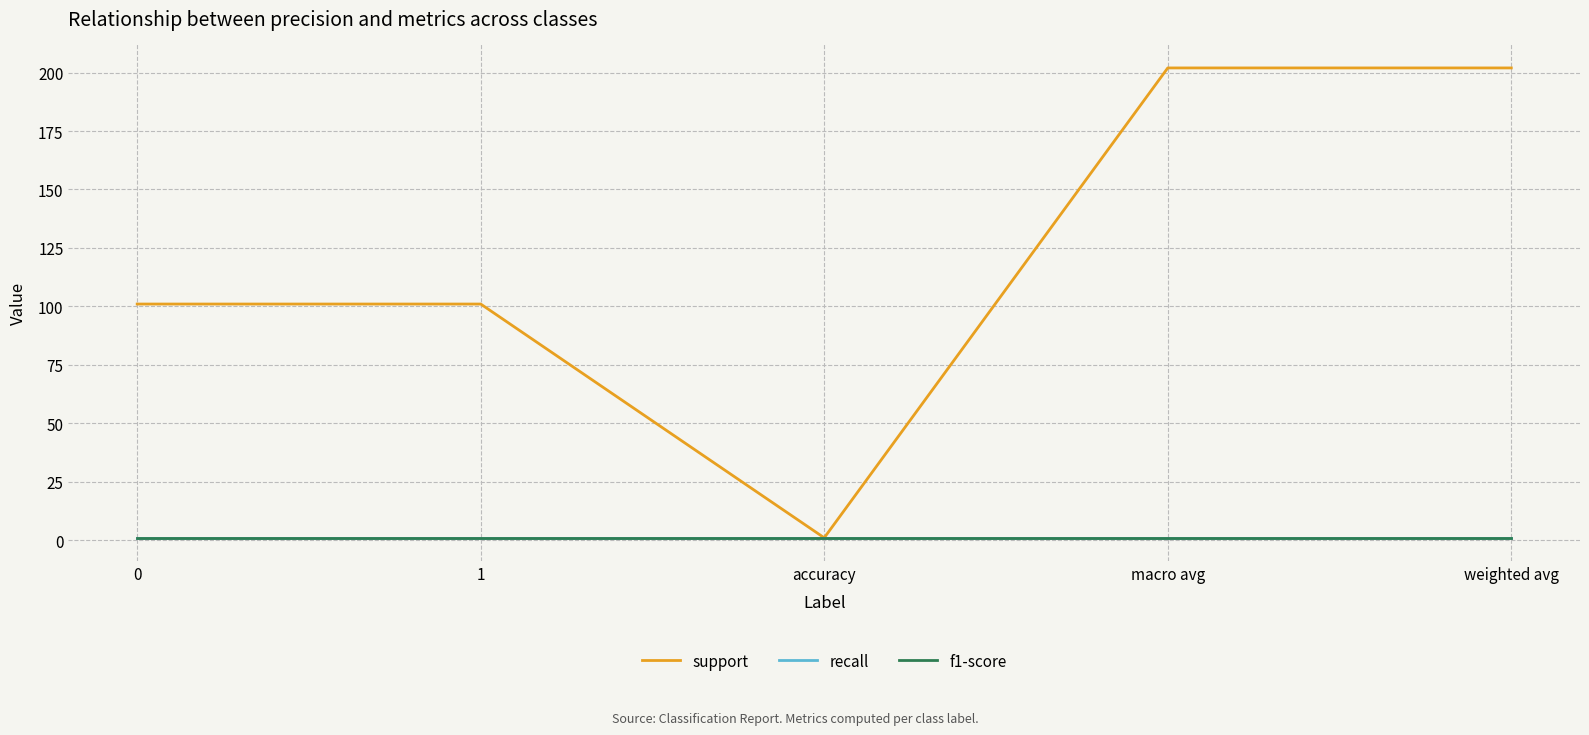

What is the difference between the highest and lowest values at 0?

100